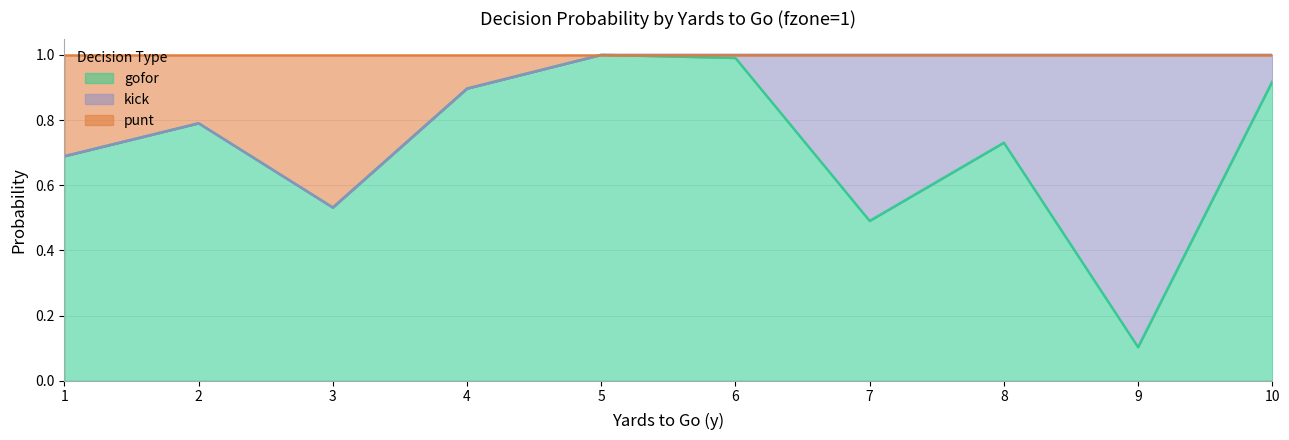

What is the total value across all series at 1?

1.0